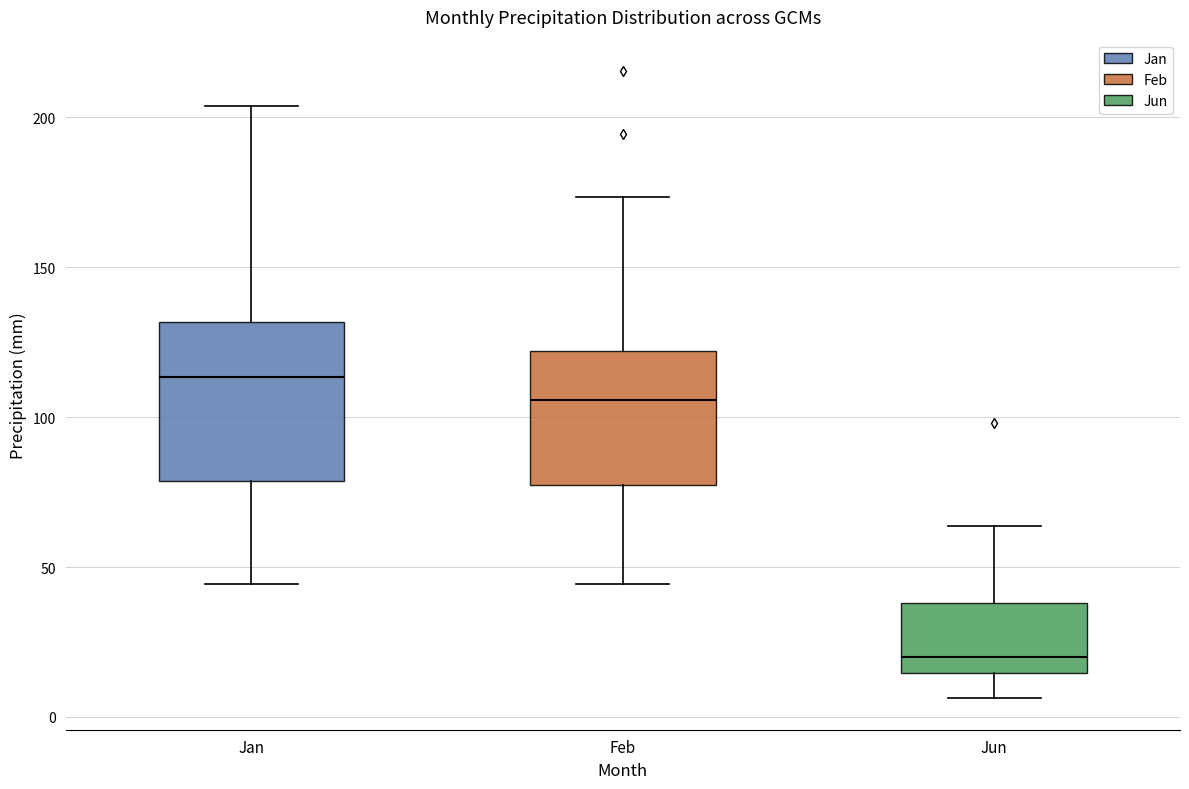

Reading left to right, read every box against the y-axis: the position of its median line, the range the box covers, and the ends of its whiskers. The values are not printed on the chart, so give them approximately, as read against the axis.

Jan: median 115, box 80 to 130, whiskers 45 to 205
Feb: median 105, box 75 to 120, whiskers 45 to 175
Jun: median 20, box 15 to 40, whiskers 5 to 65